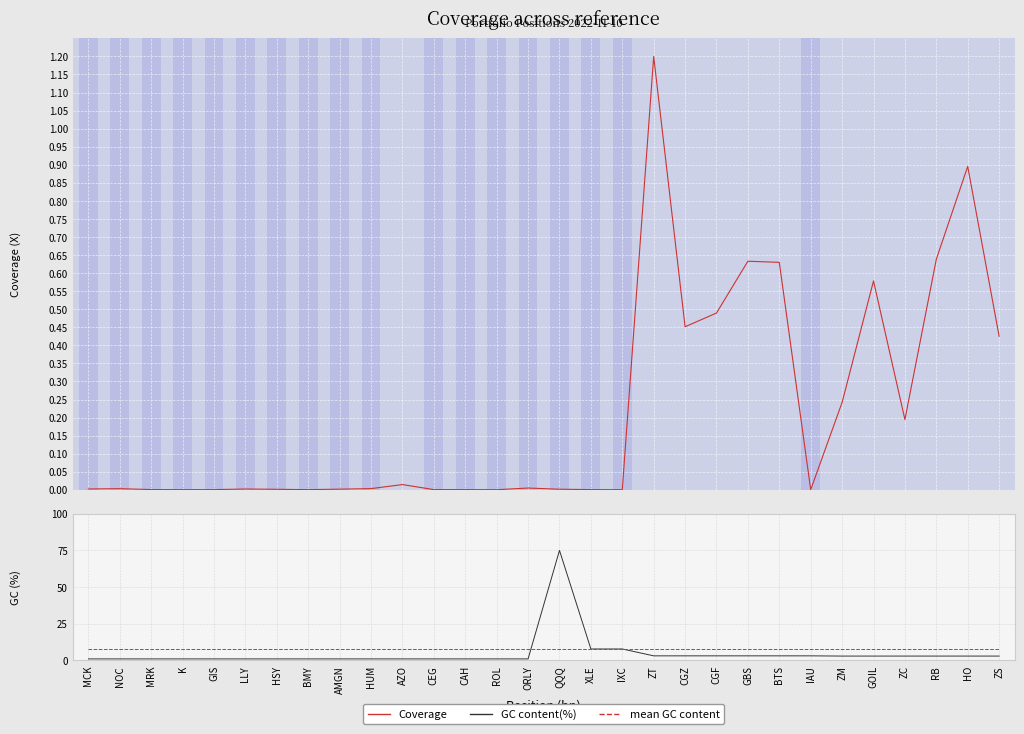

What is the lowest value of the GC content(%) series?

1.0